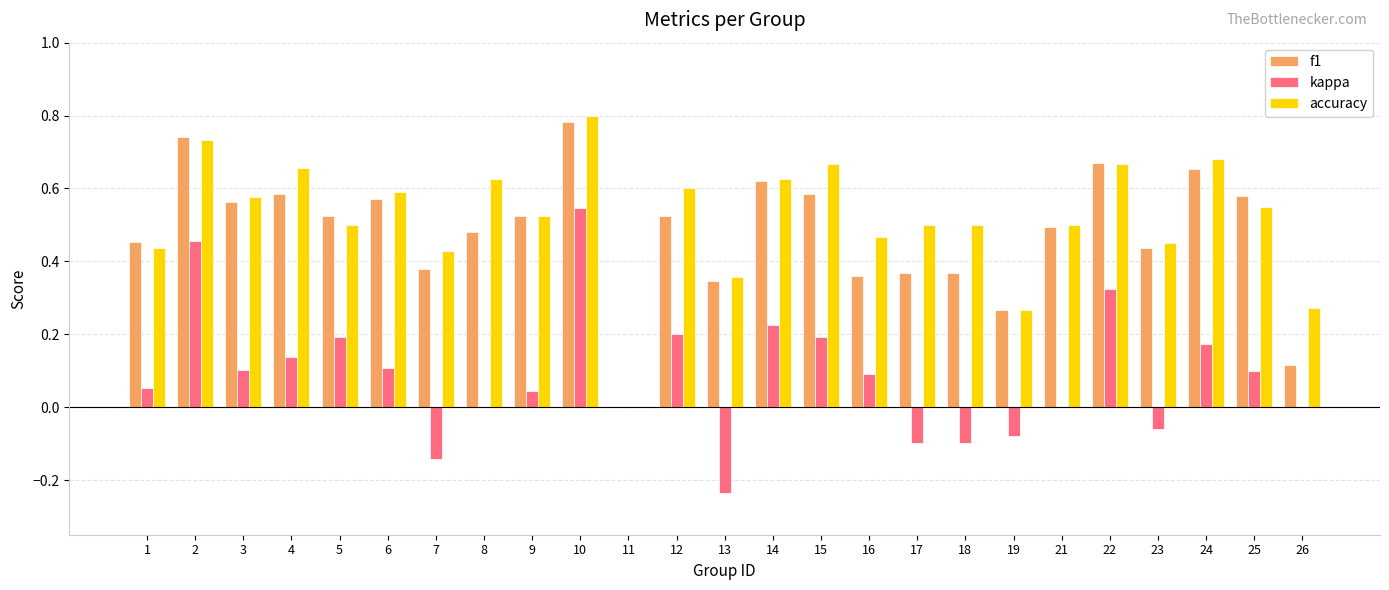

Which label corresponds to the largest value in the chart?

10